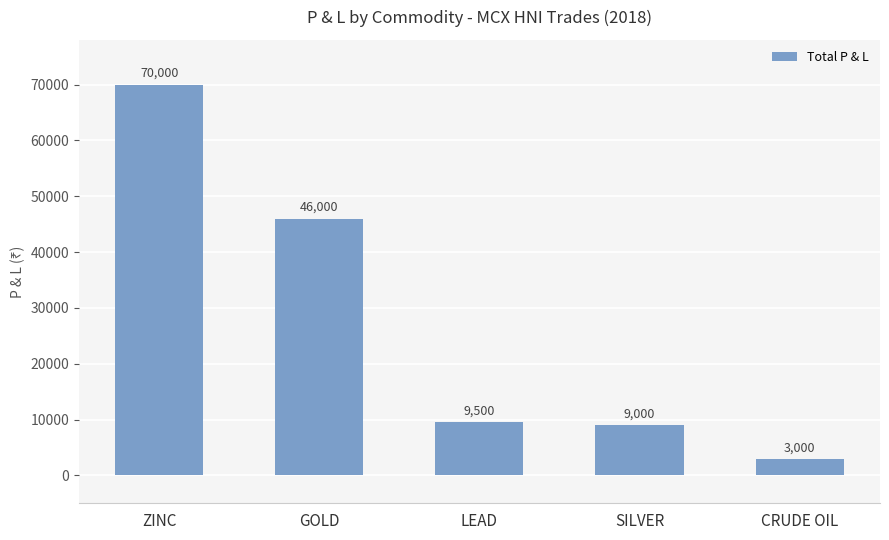

True or false: the data shows 16117 at LEAD.

False